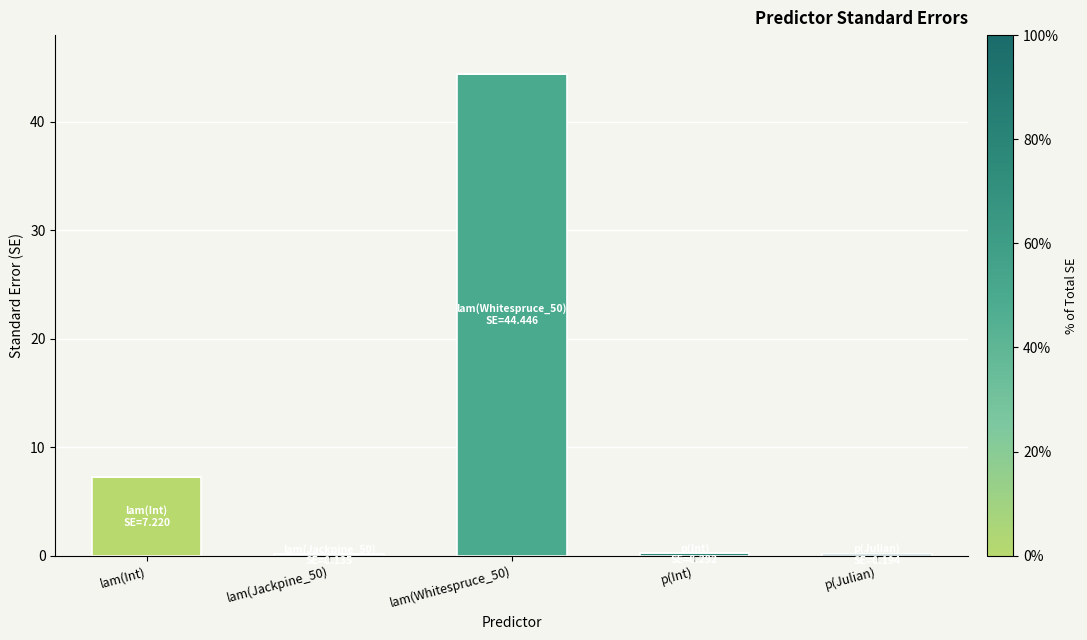

At which category is the sum across all series the highest?

lam(Whitespruce_50)